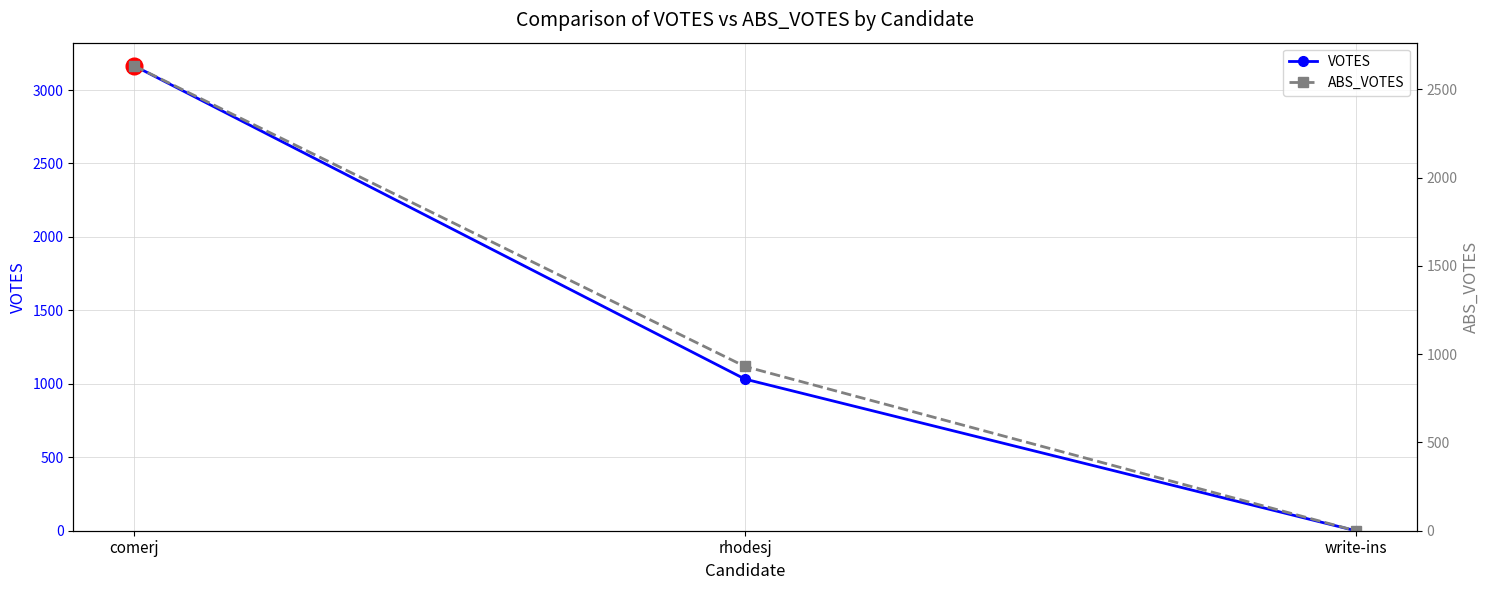

What are all the series names shown in the legend?

VOTES, ABS_VOTES